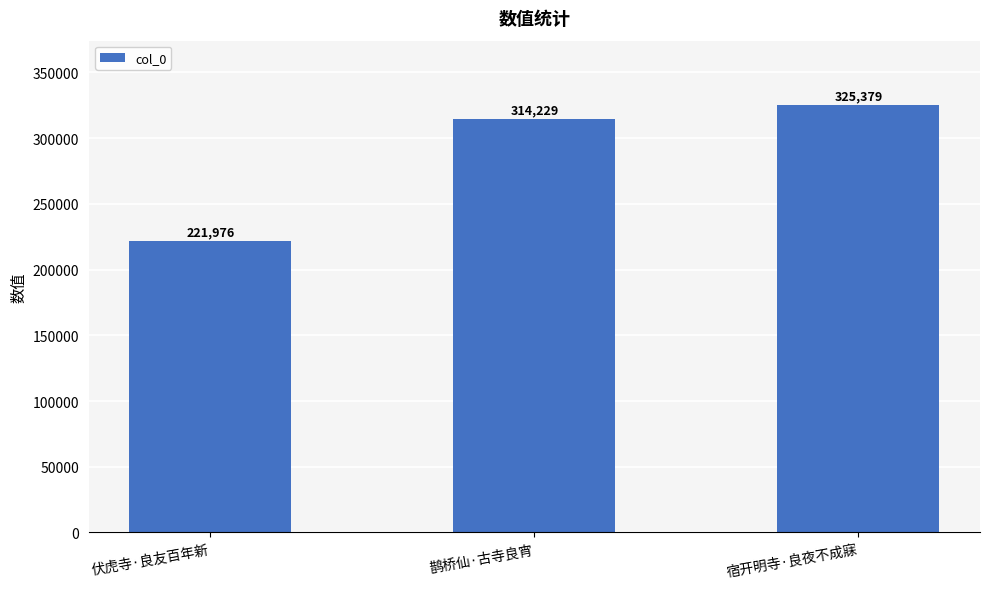

What is the sum of all values?

861584